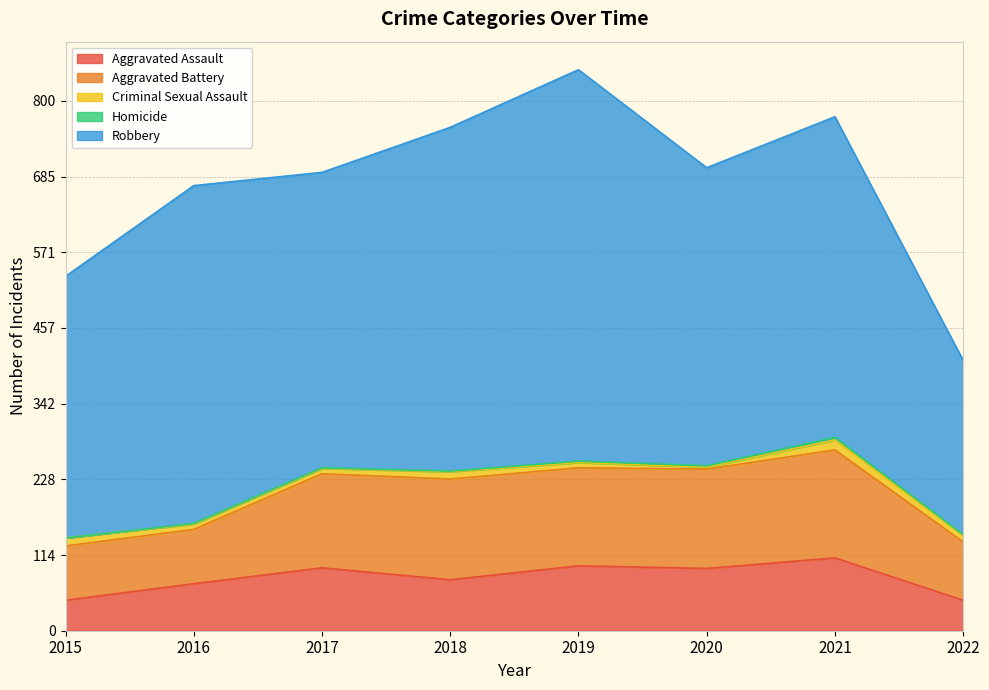

True or false: Criminal Sexual Assault has more than 0 points higher than both neighbors.

True